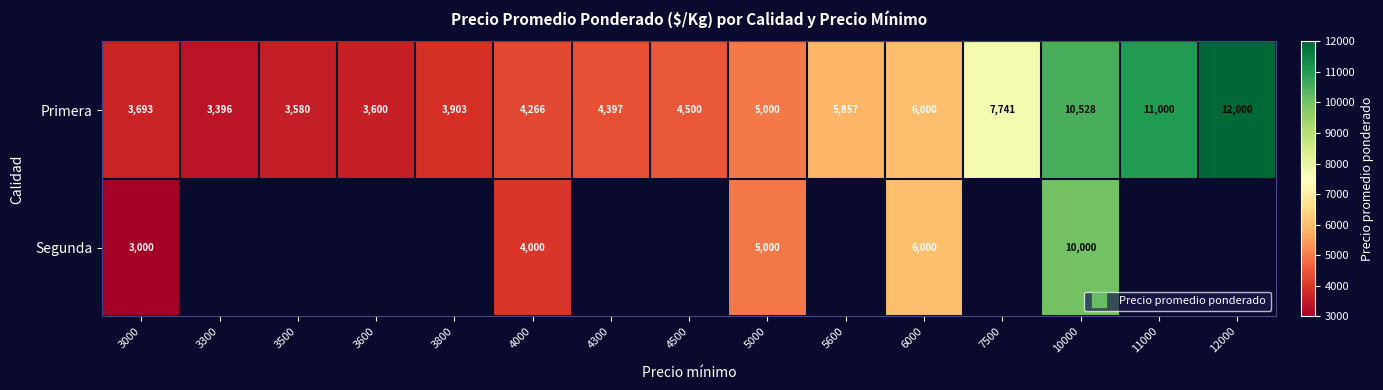

Which series has the largest range (max minus min)?

Primera